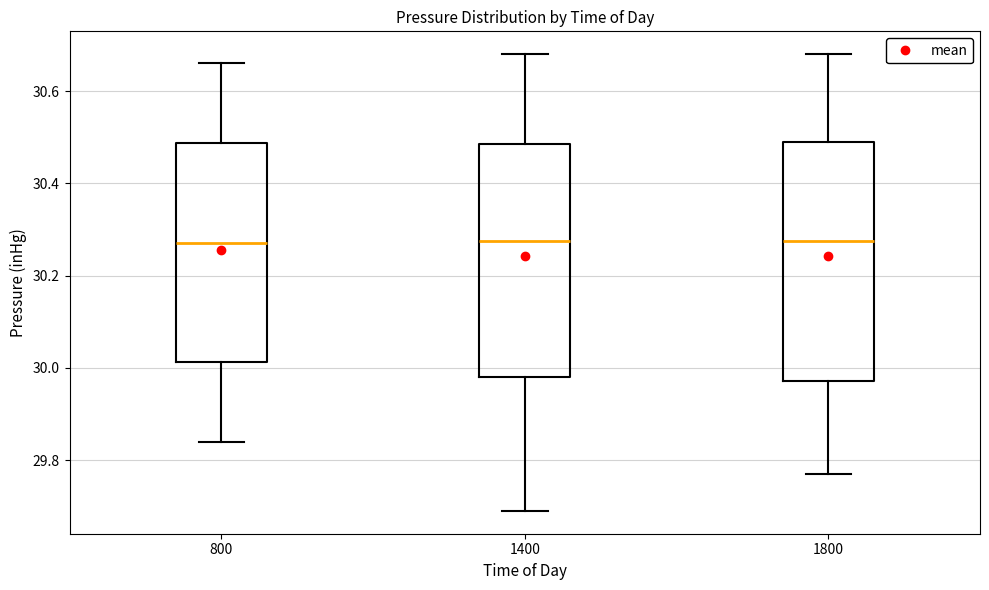

Reading left to right, transcribe this box plot: for each box, give where its median line is, the range the box spans, and where its two whiskers end, as read against the y-axis. The values are not printed on the chart, so give them approximately, as read against the axis.

800: median 30.28, box 30.02 to 30.48, whiskers 29.84 to 30.66
1400: median 30.28, box 29.98 to 30.48, whiskers 29.70 to 30.68
1800: median 30.28, box 29.98 to 30.50, whiskers 29.78 to 30.68